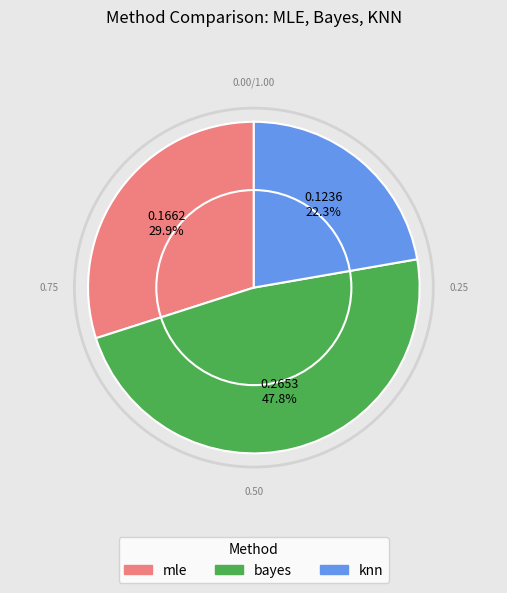

Does knn account for over 50% of the chart?

No